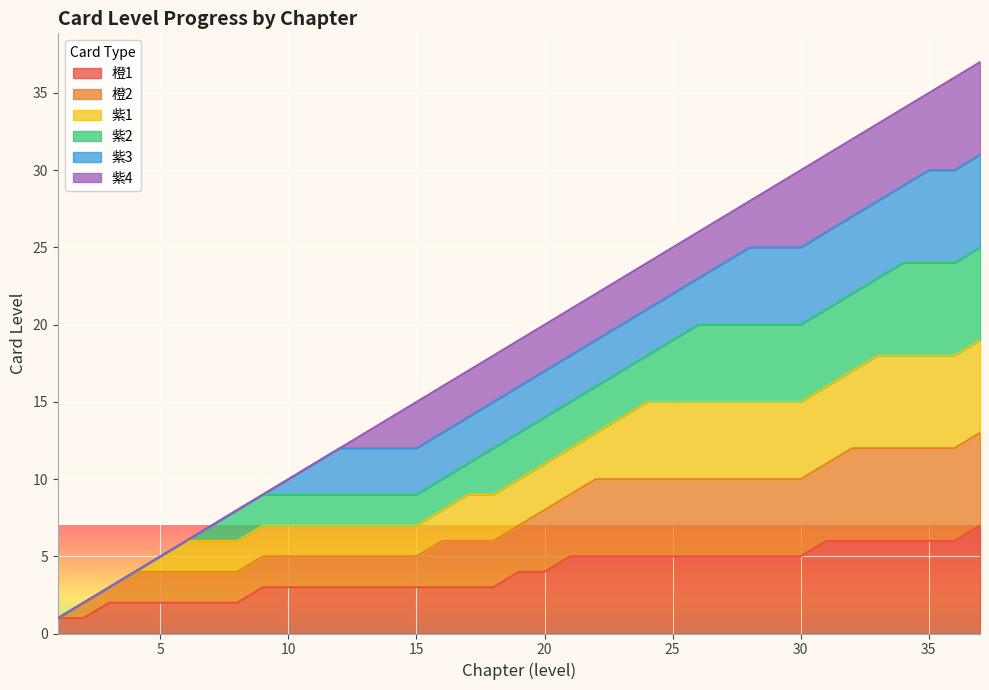

Count the 橙1 values in the range 3 to 5.

22